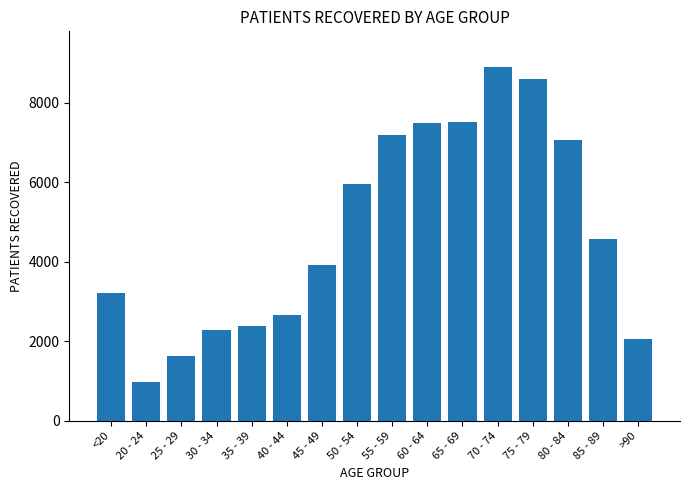

How many distinct data groups are displayed?

1